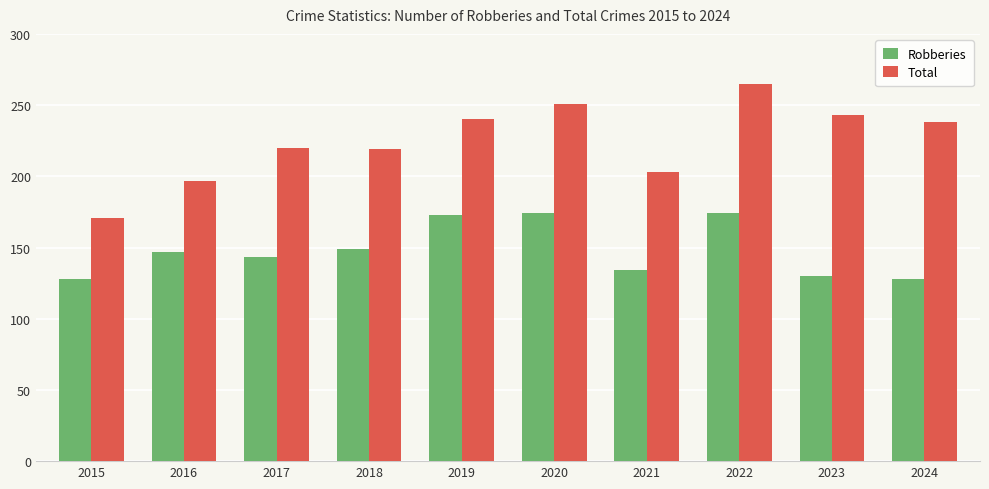

Does the chart contain any negative values?

No